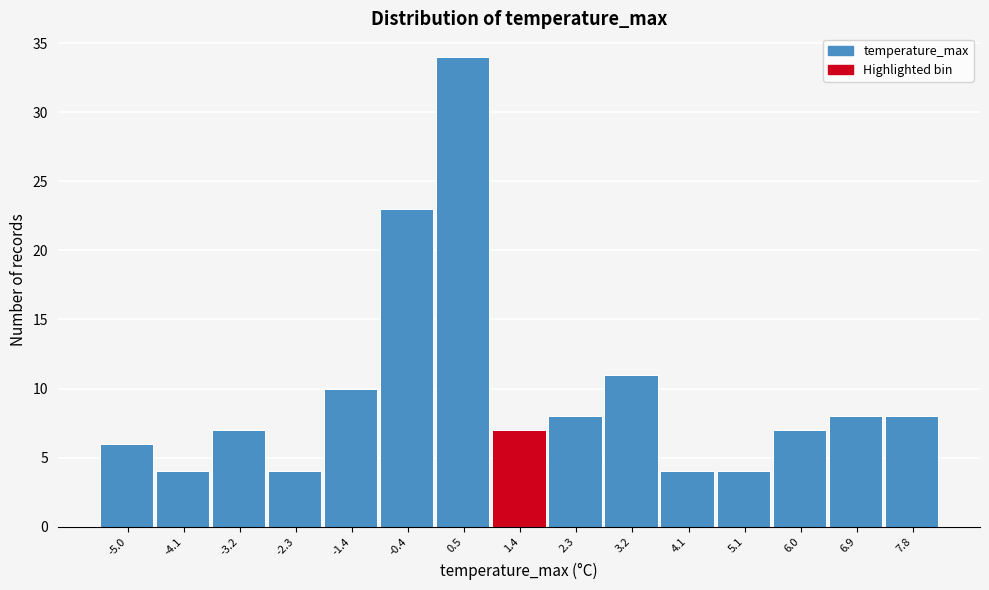

Reading left to right, list every bar in this chart as the range it spans on the x-axis followed by its height. Neither the bar edges nor the heights are printed on the chart, so give them approximately, as read against the axes.

-5.5 to -4.6: 6
-4.6 to -3.6: 4
-3.6 to -2.7: 7
-2.7 to -1.8: 4
-1.8 to -0.9: 10
-0.9 to 0.0: 23
0.0 to 0.9: 34
0.9 to 1.8: 7
1.8 to 2.8: 8
2.8 to 3.7: 11
3.7 to 4.6: 4
4.6 to 5.5: 4
5.5 to 6.4: 7
6.4 to 7.3: 8
7.3 to 8.3: 8